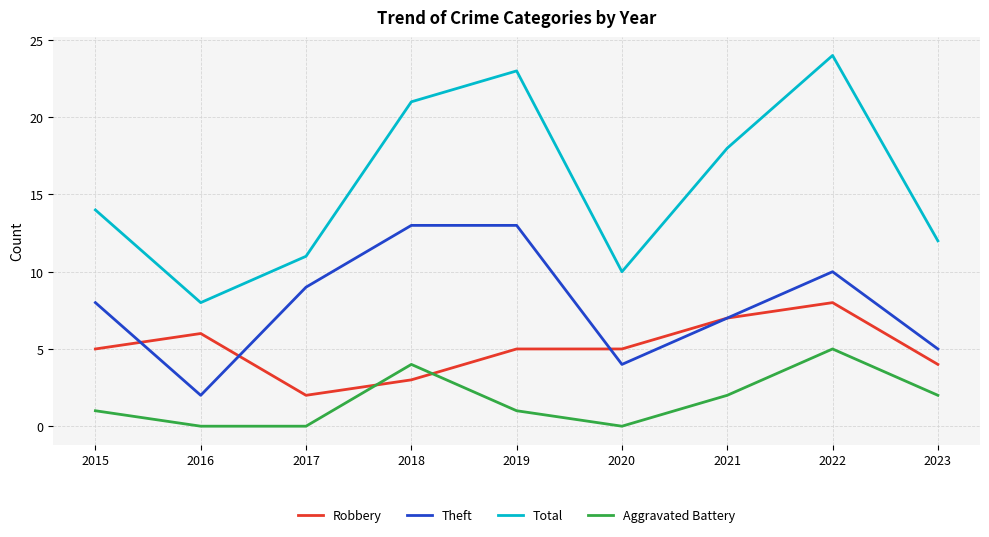

At which category does Total reach its first local peak?

2019